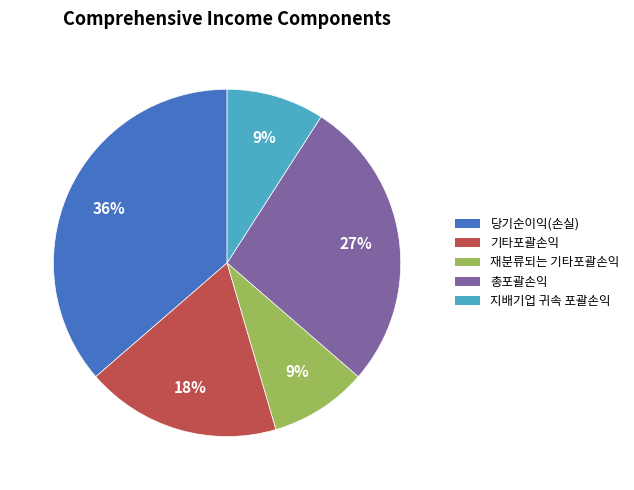

Is there a majority slice in this chart?

No